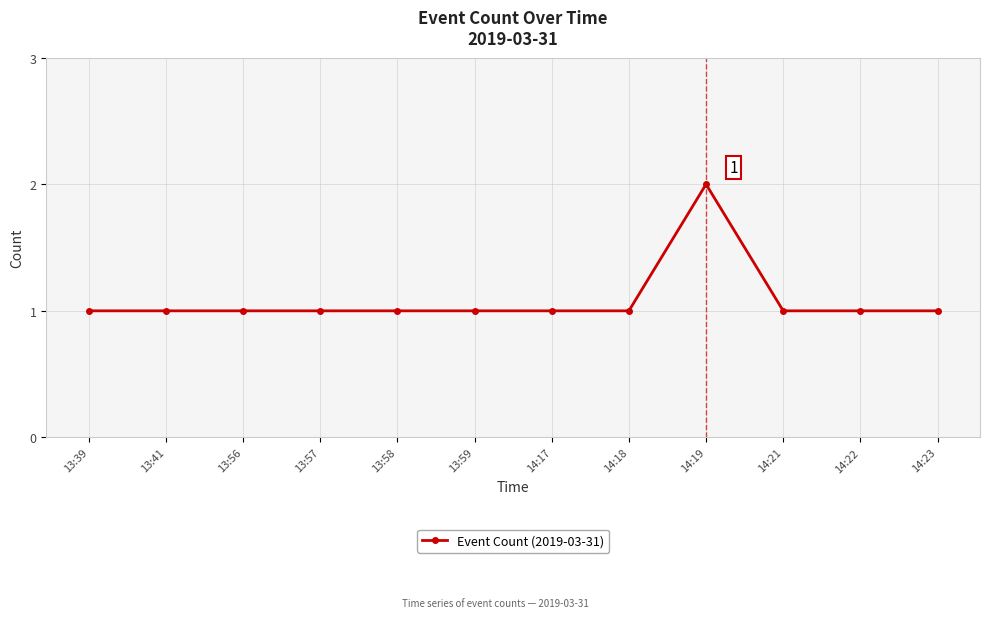

What is the ratio of the value at 14:18 to the value at 14:22?

1.0